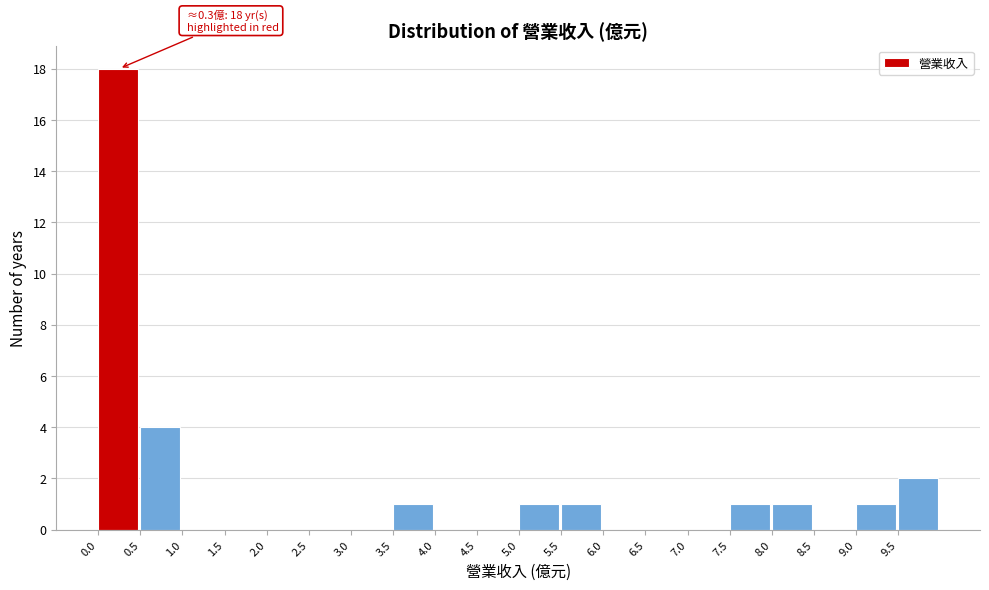

Over which range of the x-axis is the bar tallest?

0.0 to 0.5